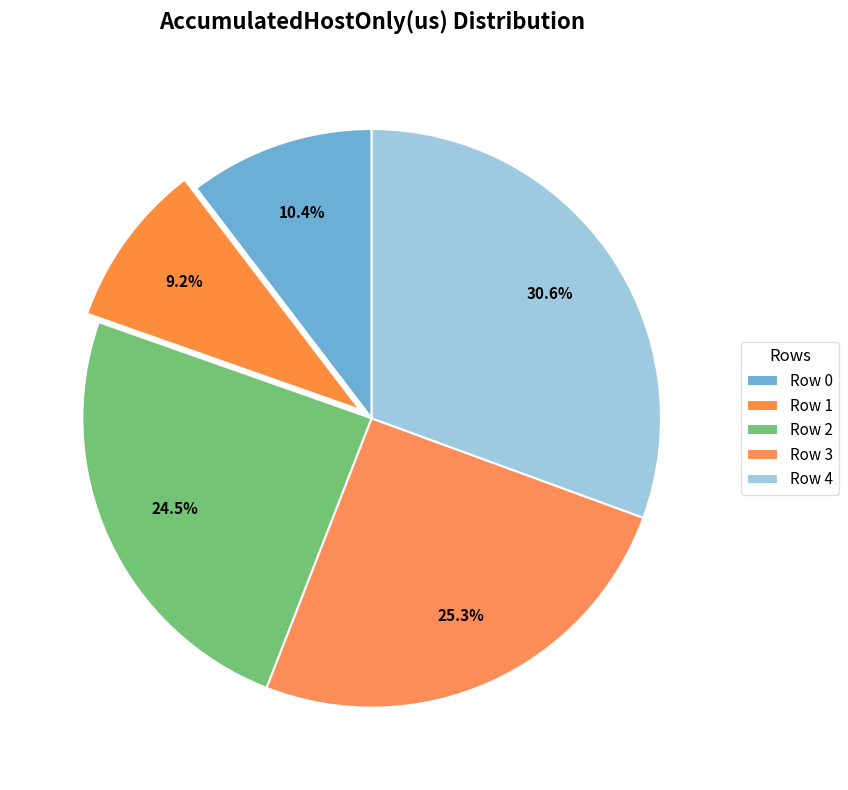

What is the ratio of the value at Row 2 to the value at Row 1?

2.6